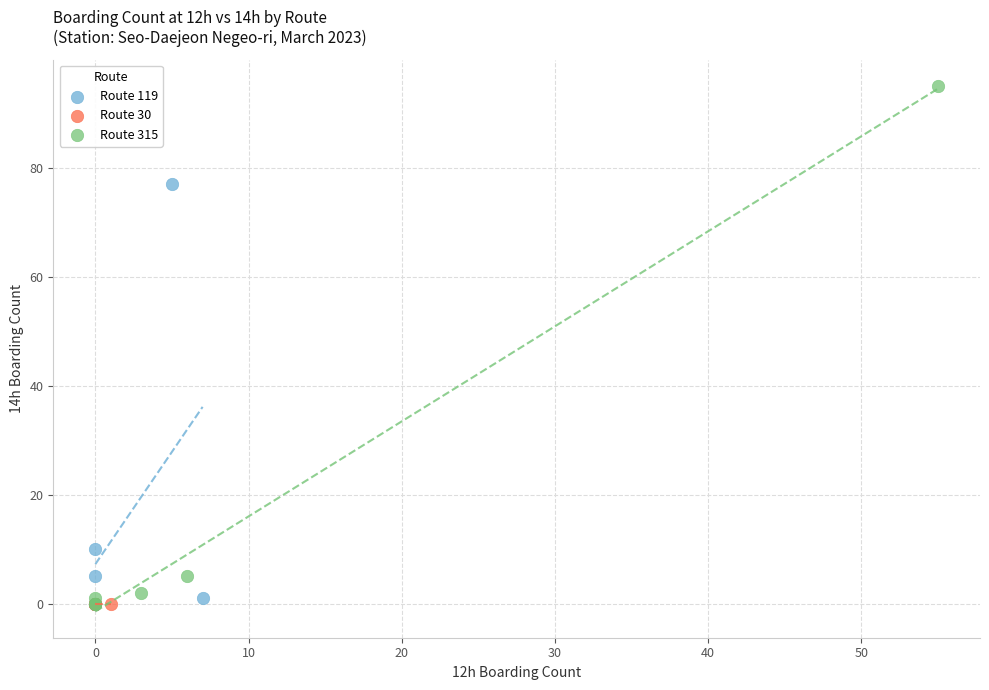

Which series contains the highest Y value?

Route 315